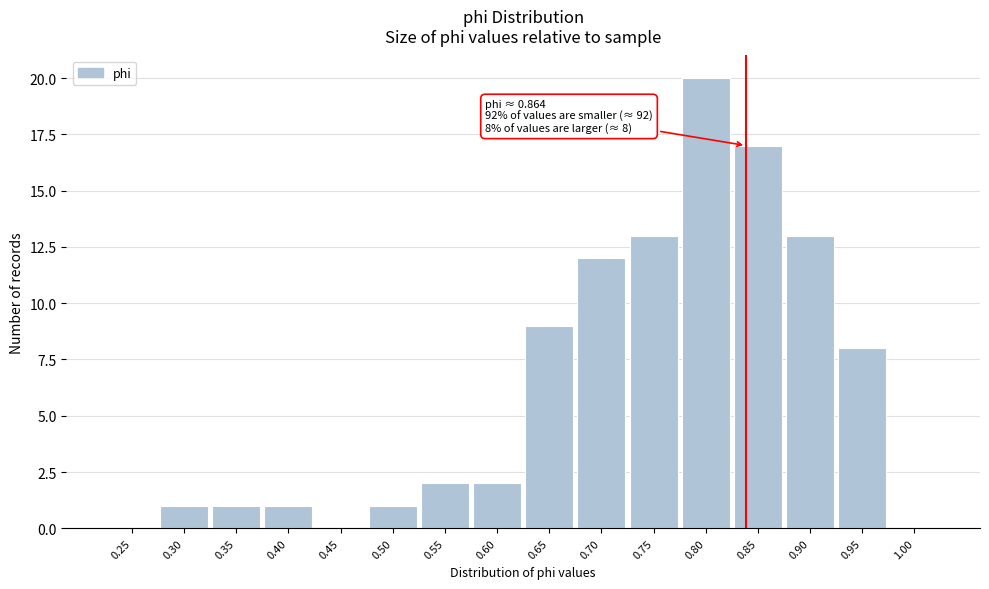

Reading left to right, transcribe all the data shown in this chart.

0.25=0	0.30=1	0.35=1	0.40=1	0.45=0	0.50=1	0.55=2	0.60=2	0.65=9	0.70=12	0.75=13	0.80=20	0.85=17	0.90=13	0.95=8	1.00=0